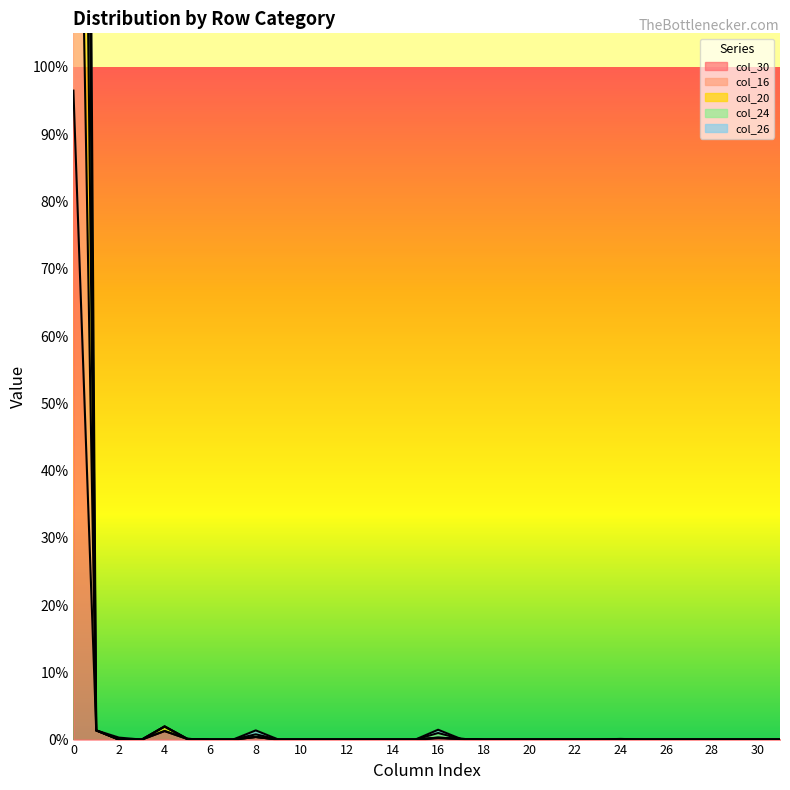

Between 13 and 20, which series saw the biggest shift?

col_30